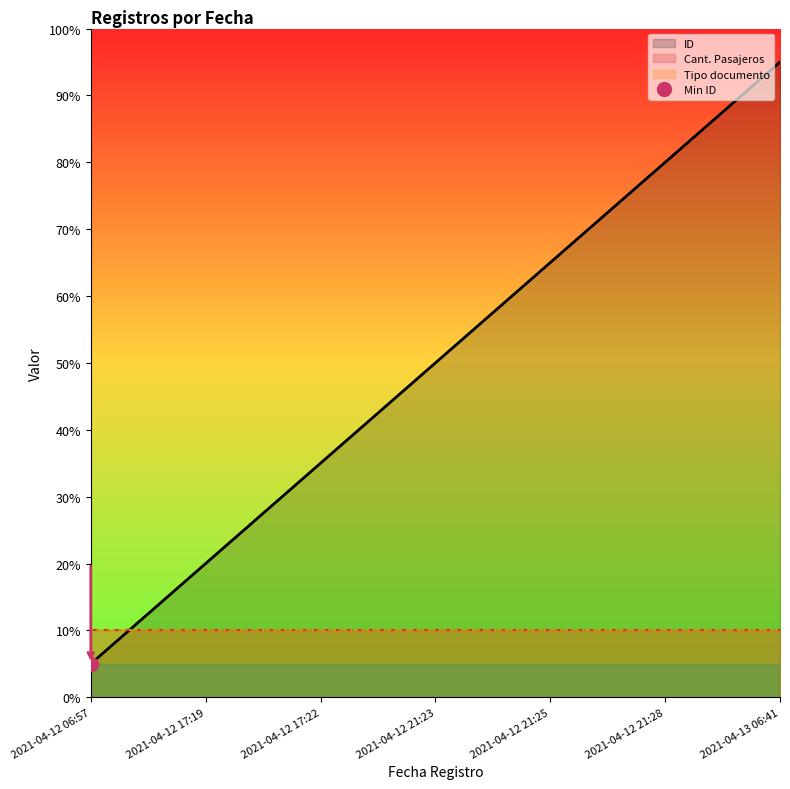

True or false: Cant. Pasajeros and ID intersect in this chart.

False